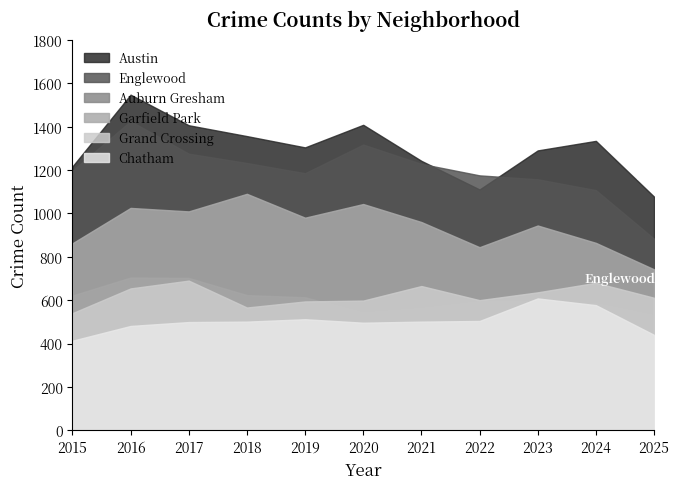

Is it true that Grand Crossing equals 690 at 2017?

True